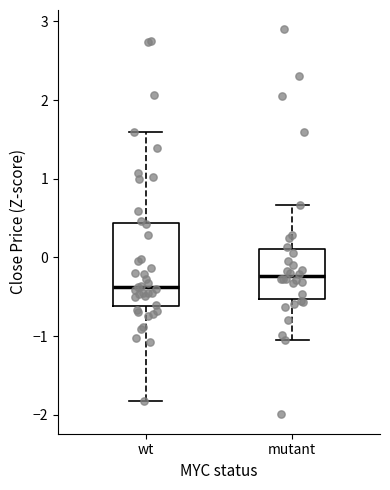

Which box has the lowest median line?

wt